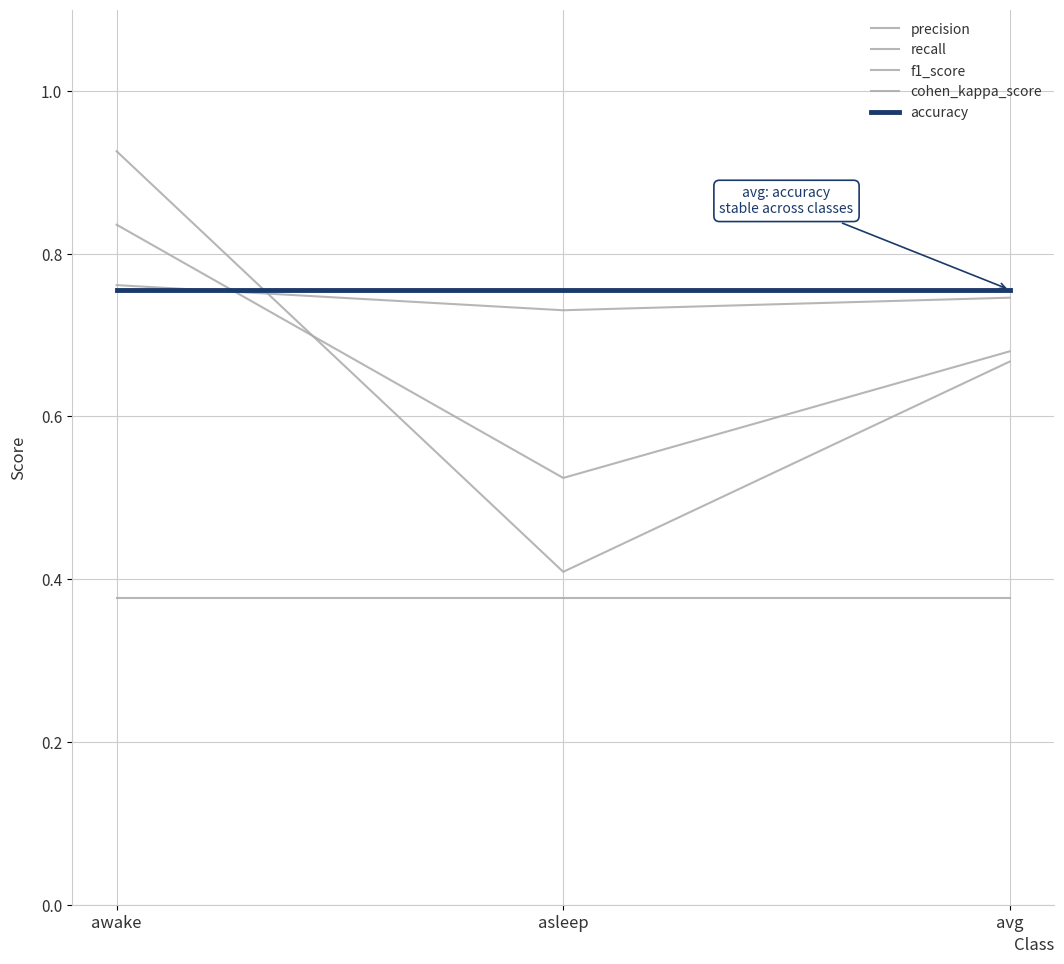

Which series has the largest total across all categories?

accuracy